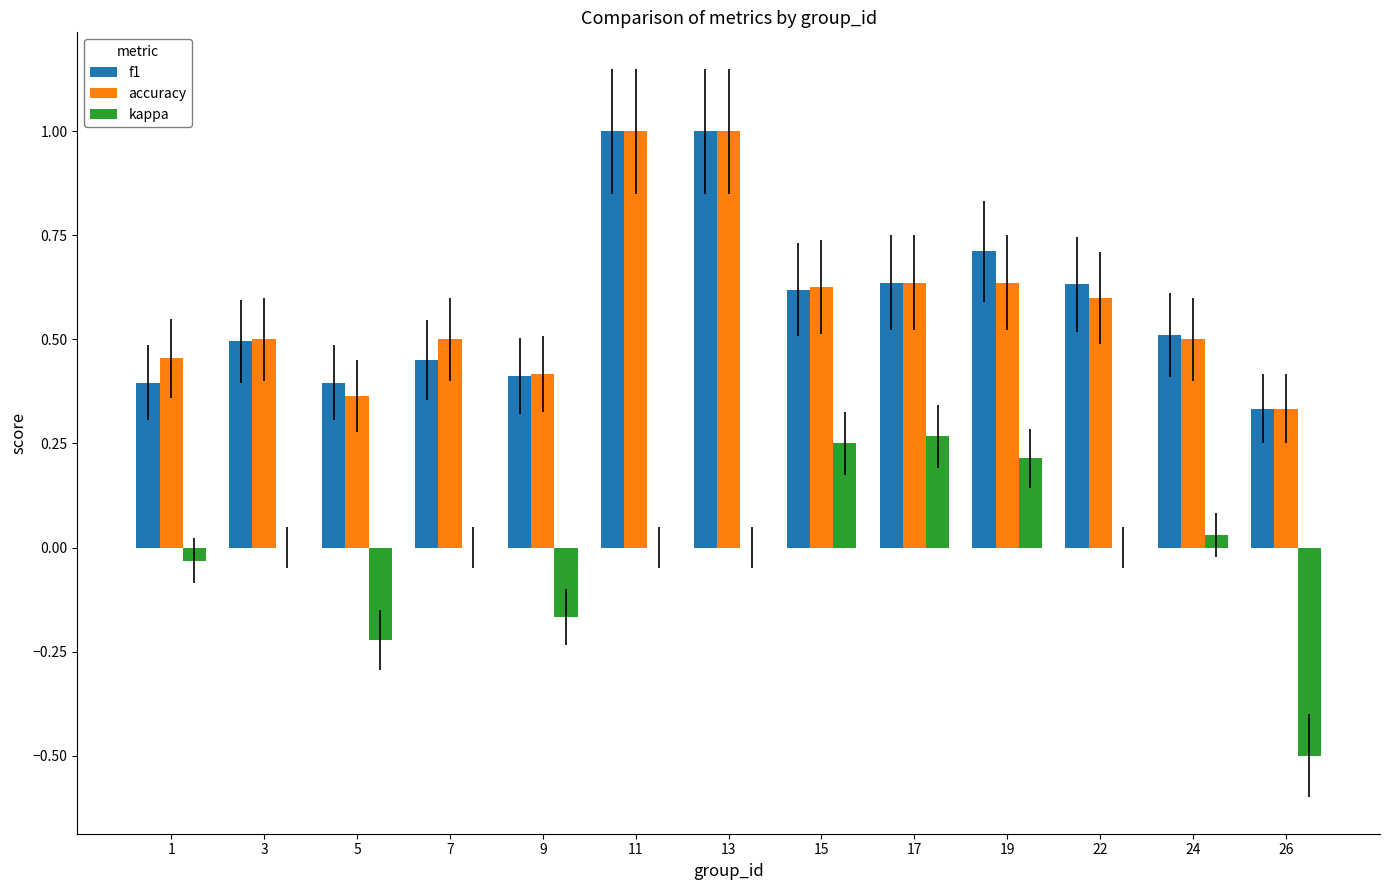

Is the value of kappa at 5 greater than the value of f1 at 13?

No